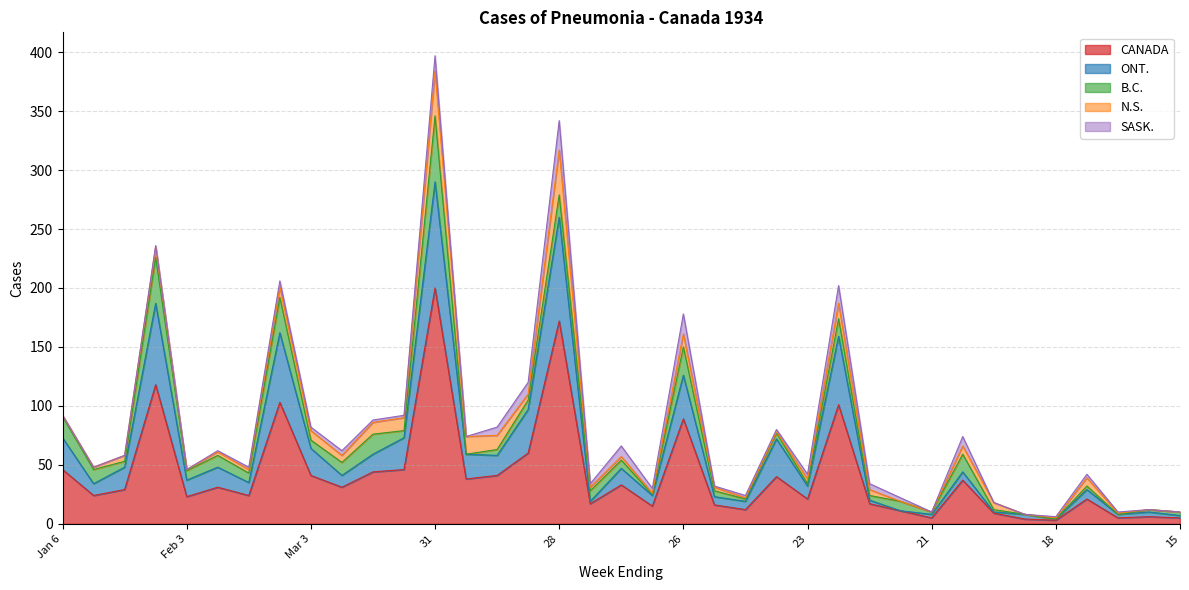

Does the chart have visible grid lines?

Yes